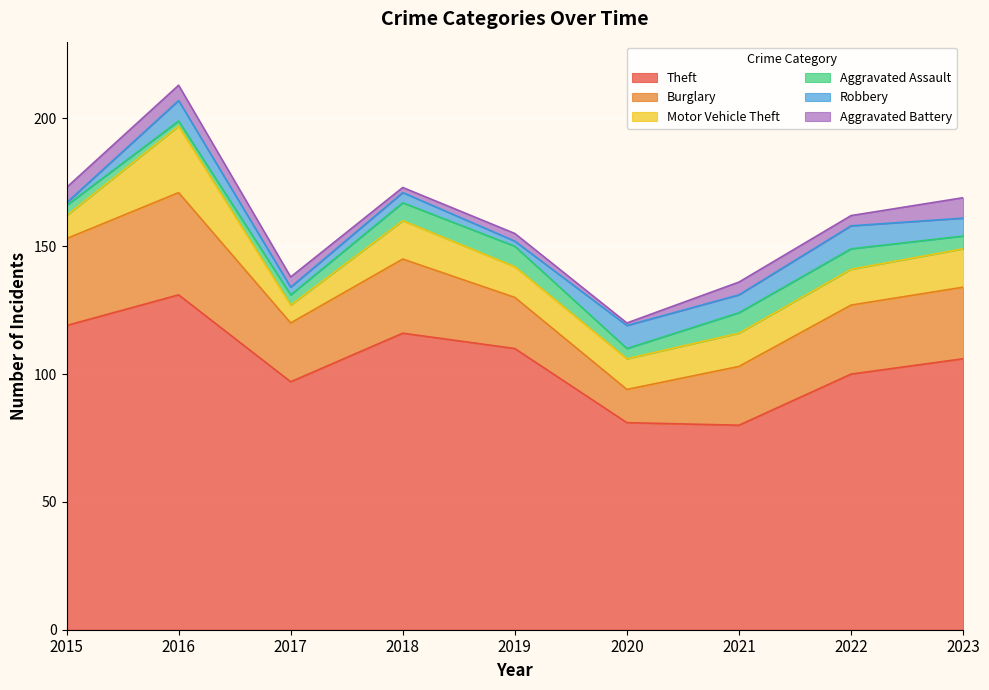

At which category does Motor Vehicle Theft reach its first local peak?

2016